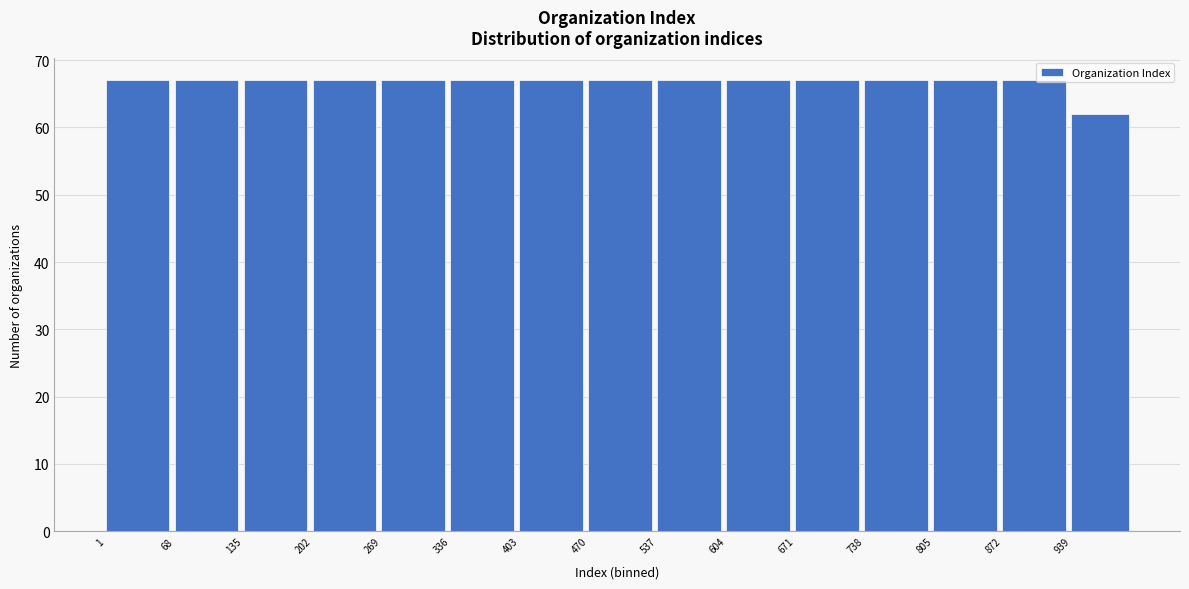

Reading left to right, list every bar in this chart as the range it spans on the x-axis followed by its height. Neither the bar edges nor the heights are printed on the chart, so give them approximately, as read against the axes.

1 to 68: 67
68 to 135: 67
135 to 202: 67
202 to 269: 67
269 to 336: 67
336 to 403: 67
403 to 470: 67
470 to 537: 67
537 to 604: 67
604 to 671: 67
671 to 738: 67
738 to 805: 67
805 to 872: 67
872 to 939: 67
939 to 1000: 62